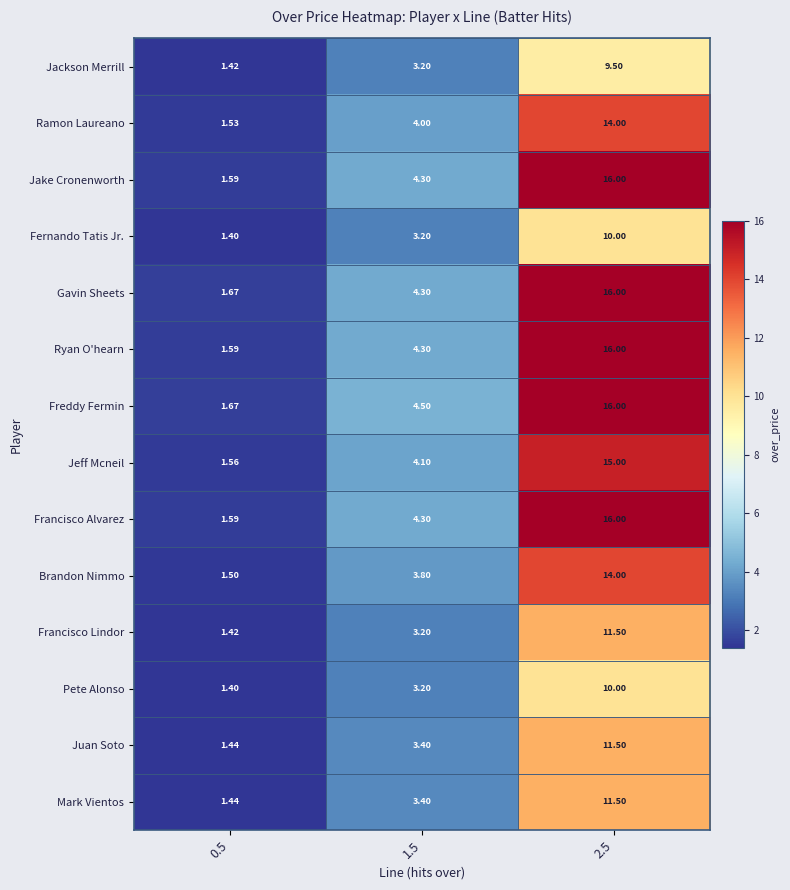

How many categories are shown in the chart?

3